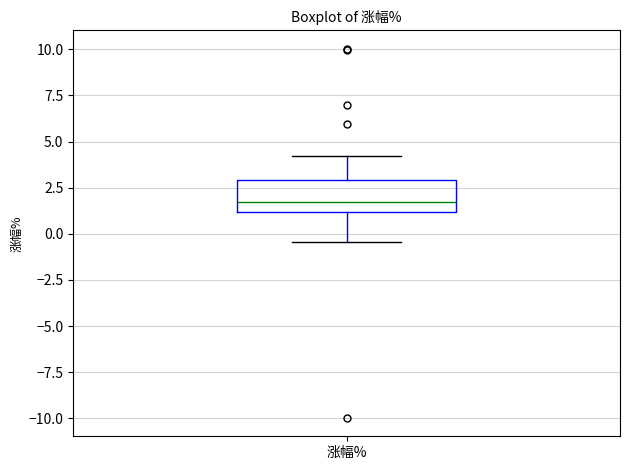

Where does the median line of the box for 涨幅% sit on the y-axis? The values are not printed on the chart, so give them approximately, as read against the axis.

1.5